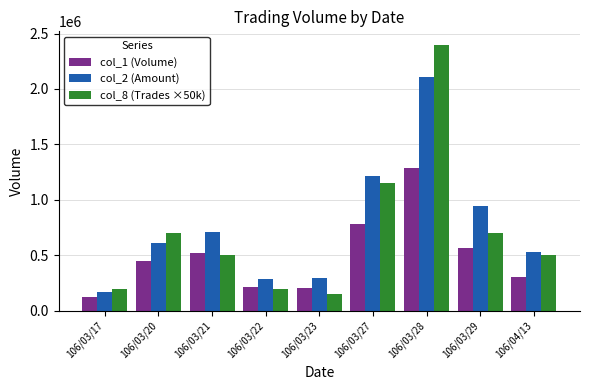

Which series has the largest range (max minus min)?

col_8 (Trades ×50k)